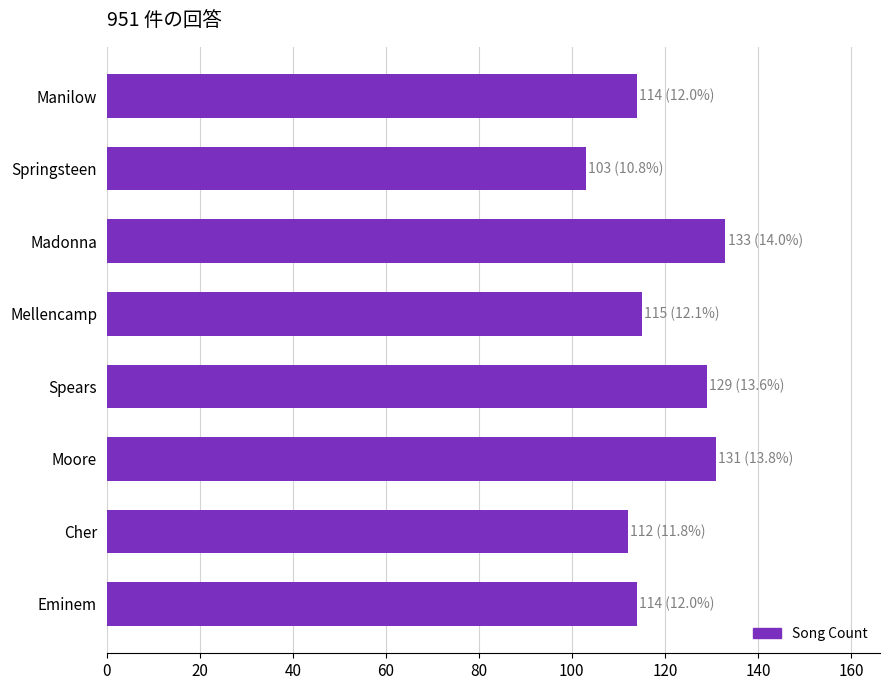

The chart shows a value of 200 at Spears. True or false?

False